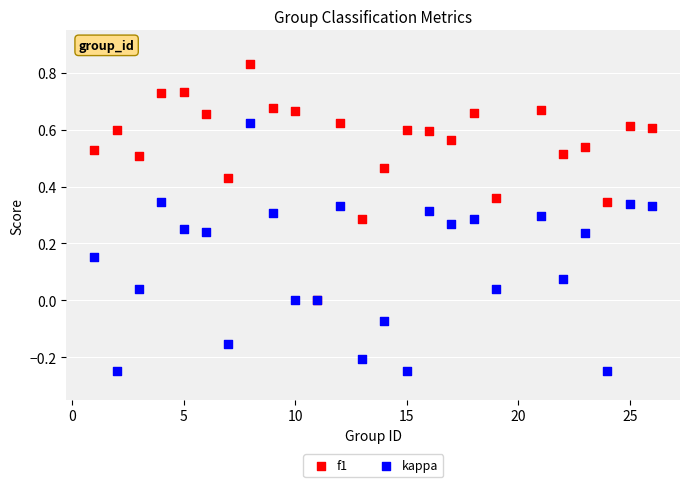

Which series has the widest spread of Y values?

kappa